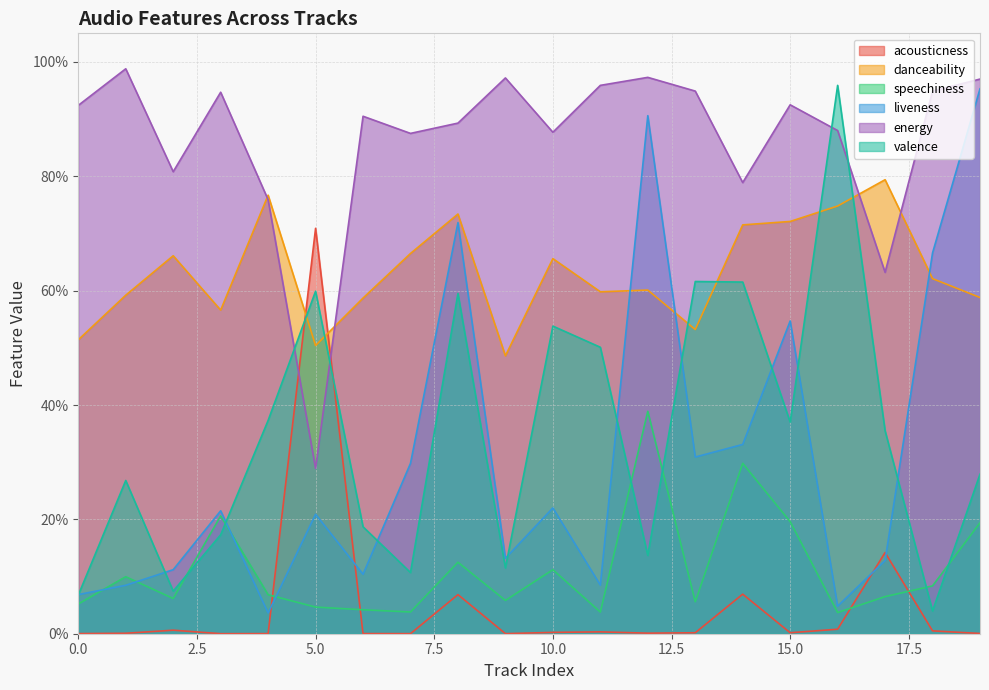

How many lines are shown in the chart?

6